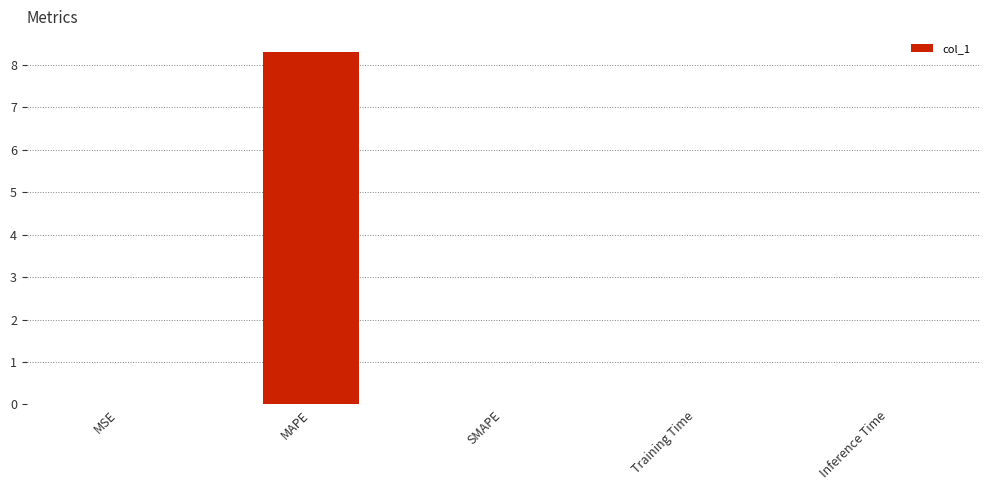

Is it true that the value at Inference Time is 0.0?

True